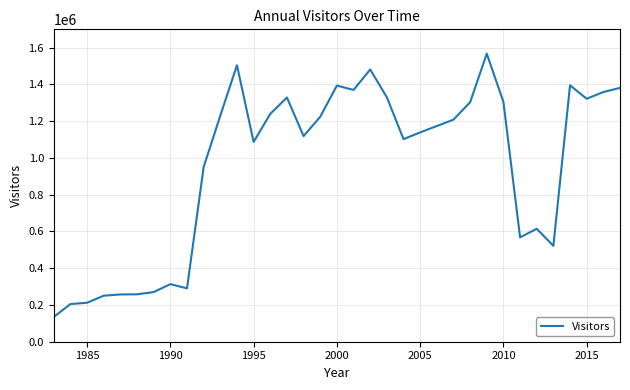

What is the minimum value shown in the chart?

134904